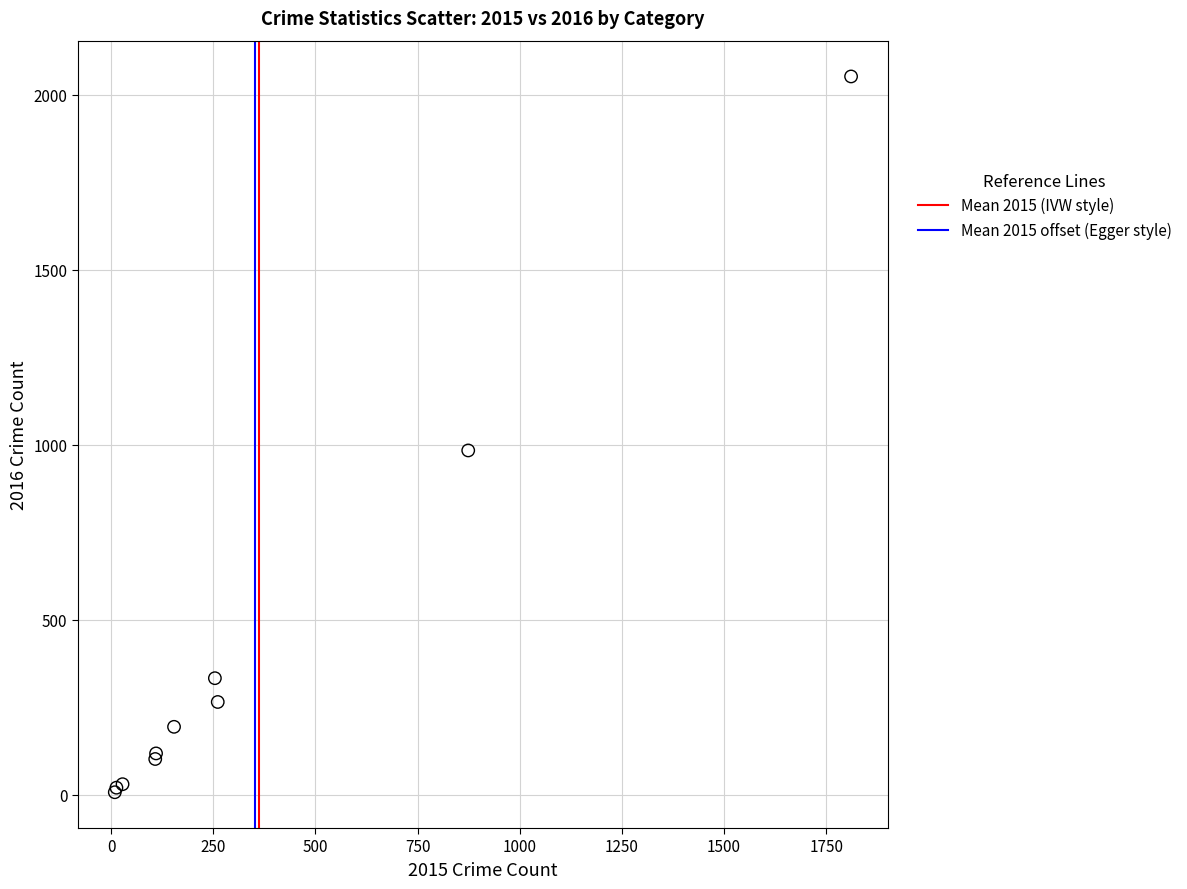

What Y value in the scatter plot is closest to 1030?

984